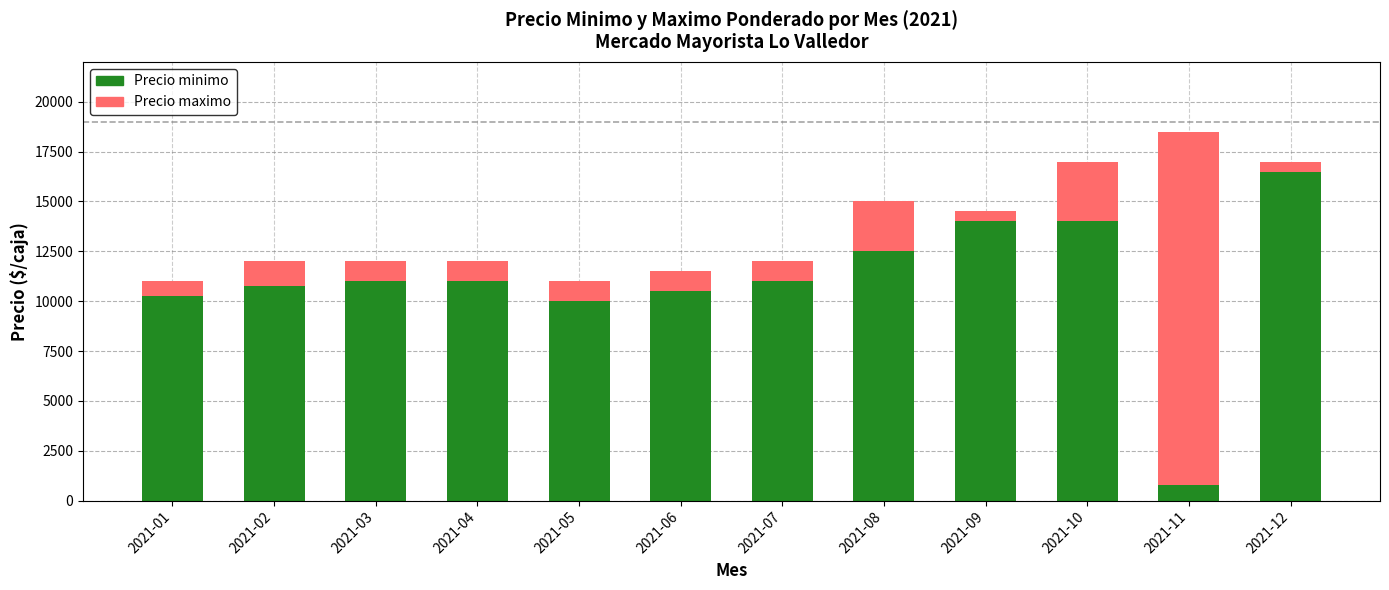

The value of Precio minimo at 2021-03 is 19582. True or false?

False